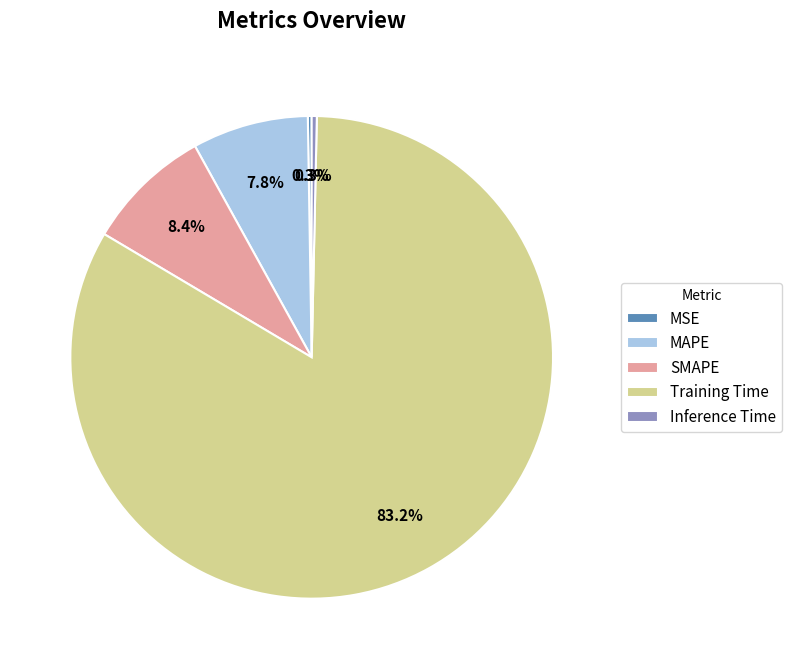

Combined, what portion of the pie is SMAPE and Training Time?

91.6%